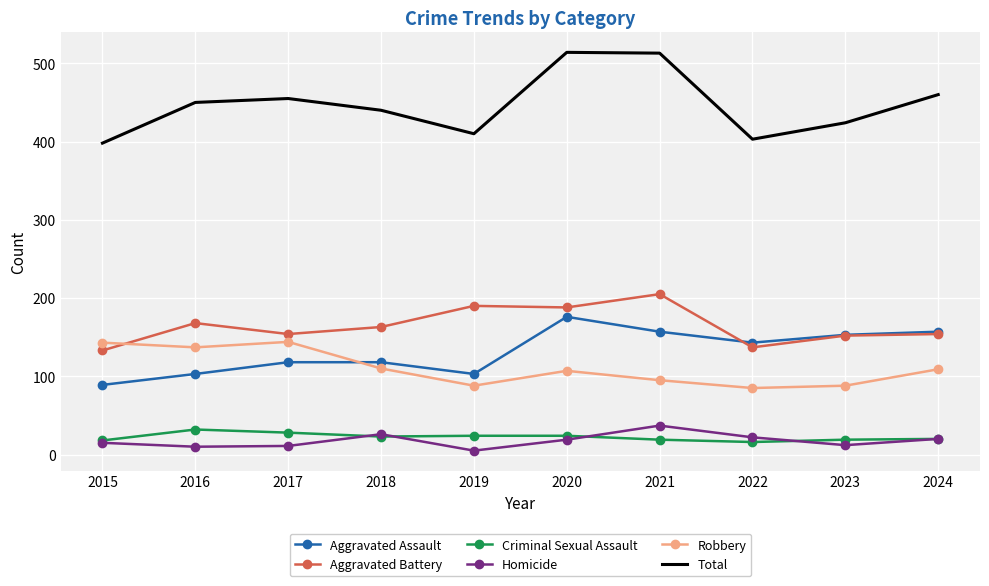

What is the sum of the Total values at 2022 and 2019?

813